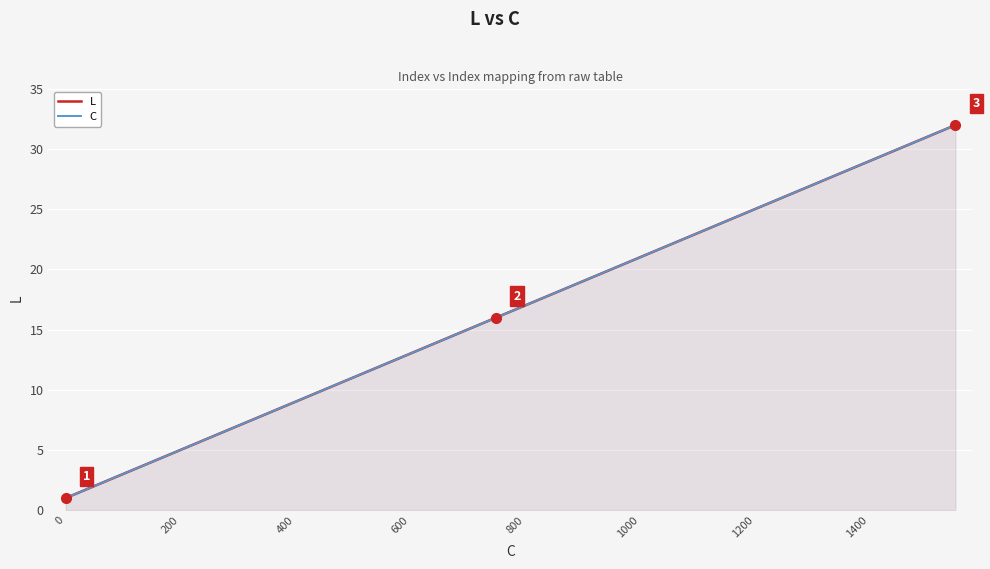

Which series has the largest total across all categories?

L